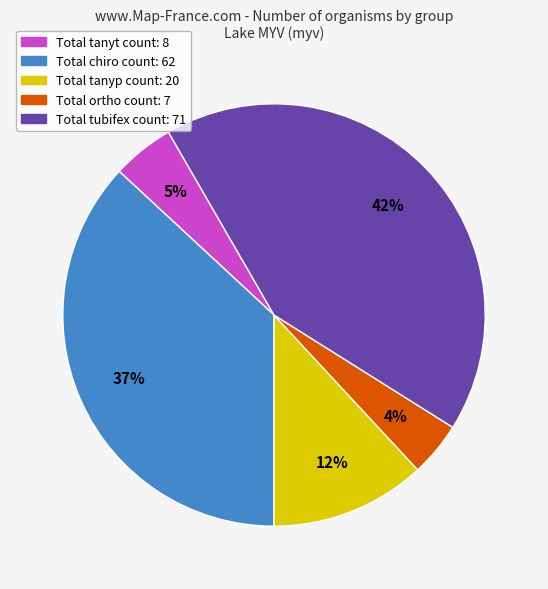

Count the number of slices in the pie.

5